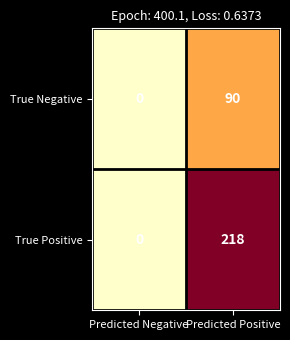

Which series has the widest spread of values?

True Positive